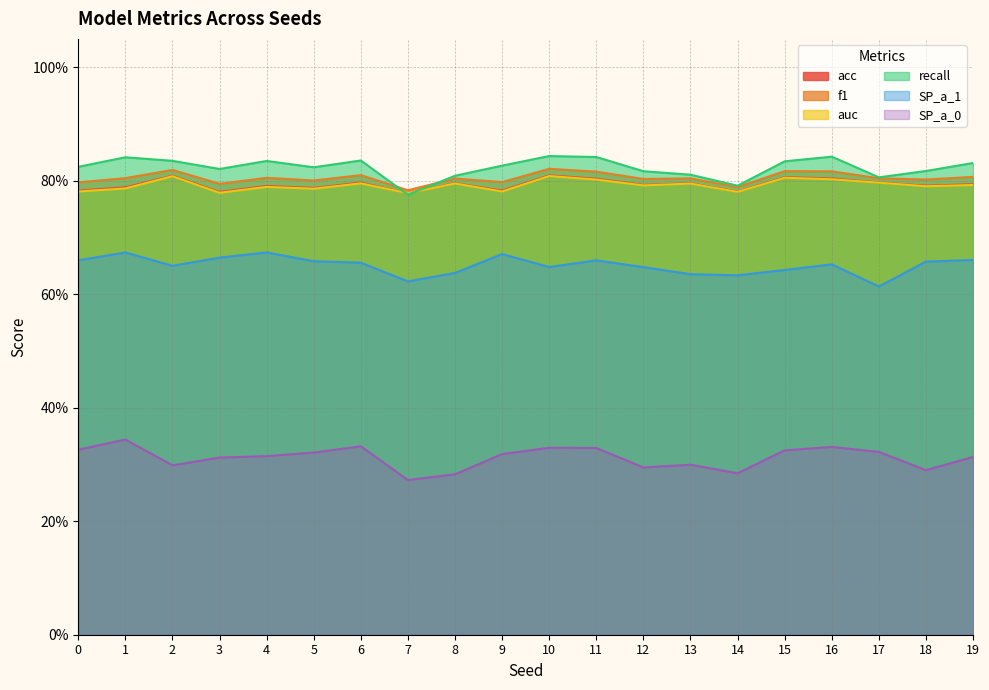

Which category has the lowest value in the acc series?

7